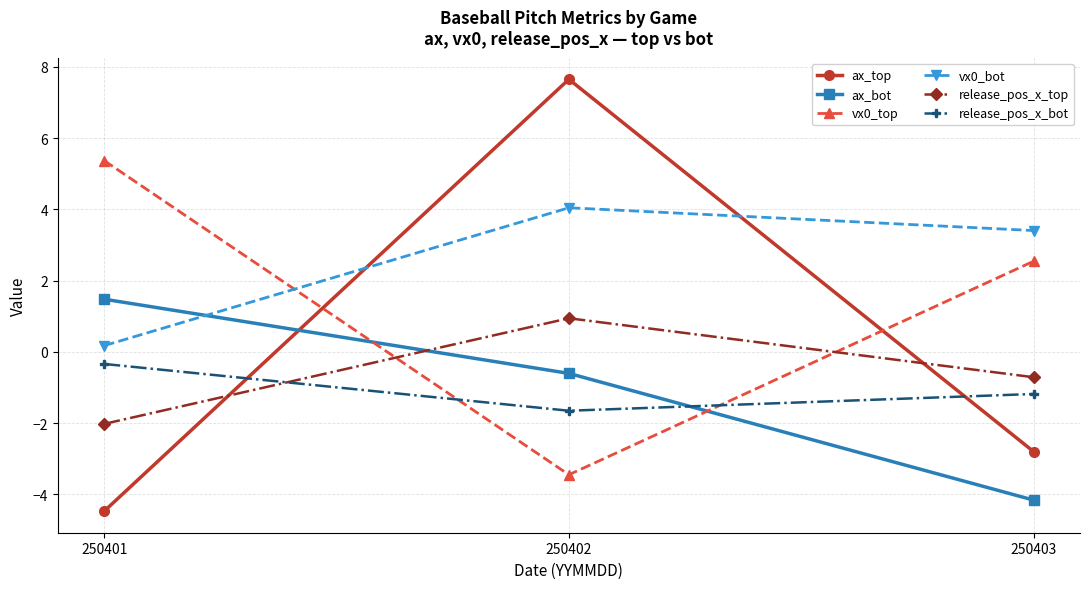

At which label does vx0_bot first exceed 3?

250402